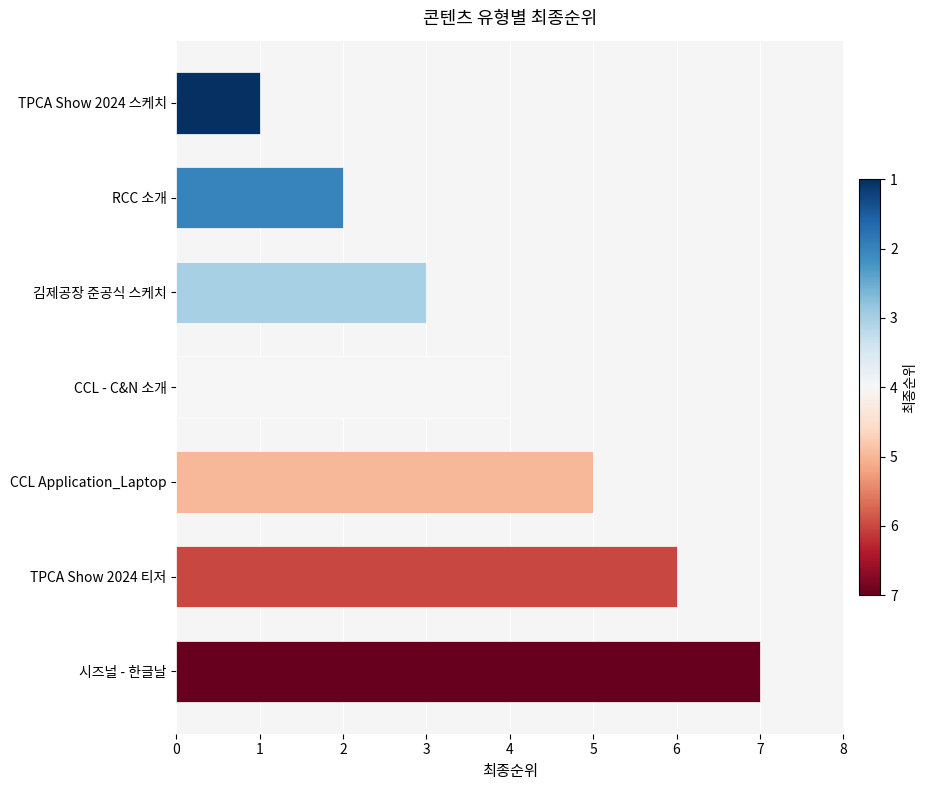

Rank the categories by value from highest to lowest.

시즈널 - 한글날, TPCA Show 2024 티저, CCL Application_Laptop, CCL - C&N 소개, 김제공장 준공식 스케치, RCC 소개, TPCA Show 2024 스케치